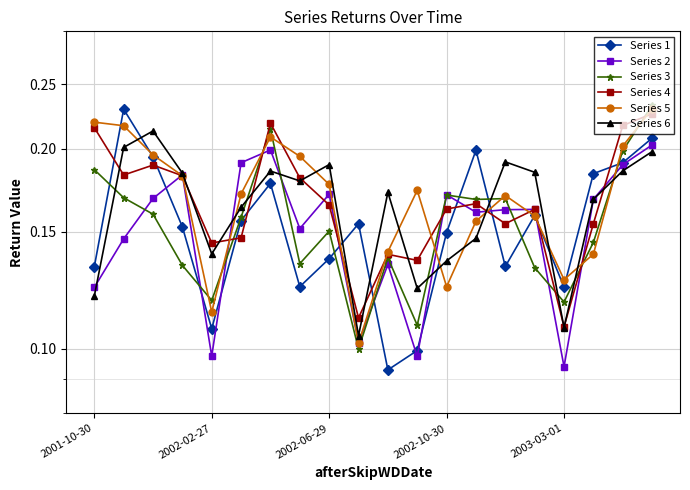

How many data points does each series have?

20